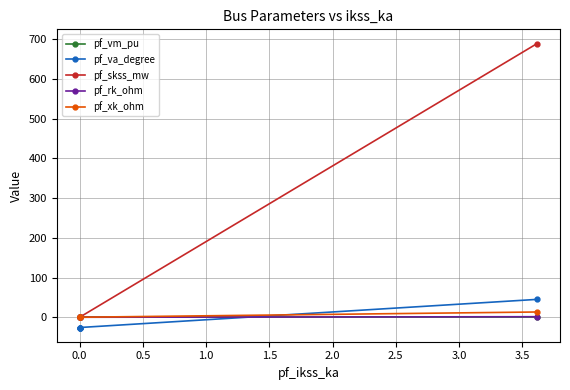

What is the approximate value of pf_vm_pu at 0.0?

0.4